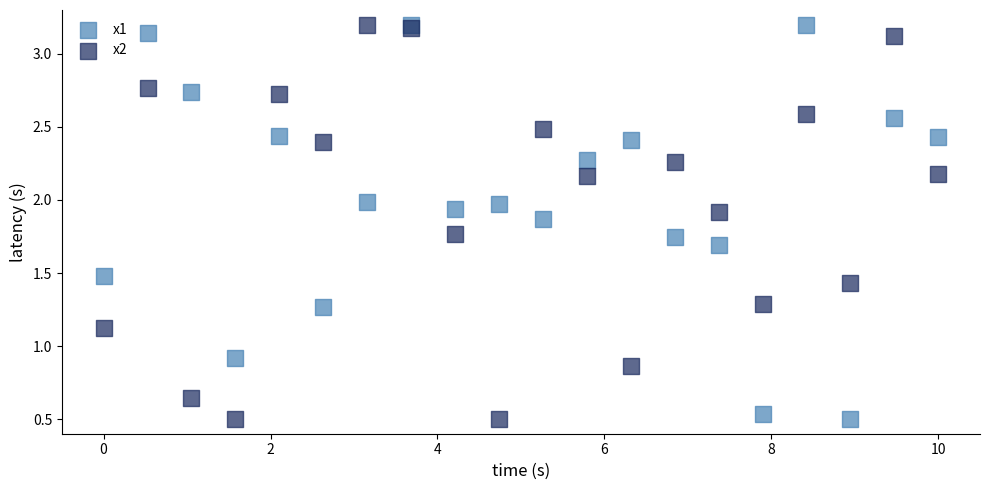

What is the X range (max minus min) for the scatter plot?

10.0